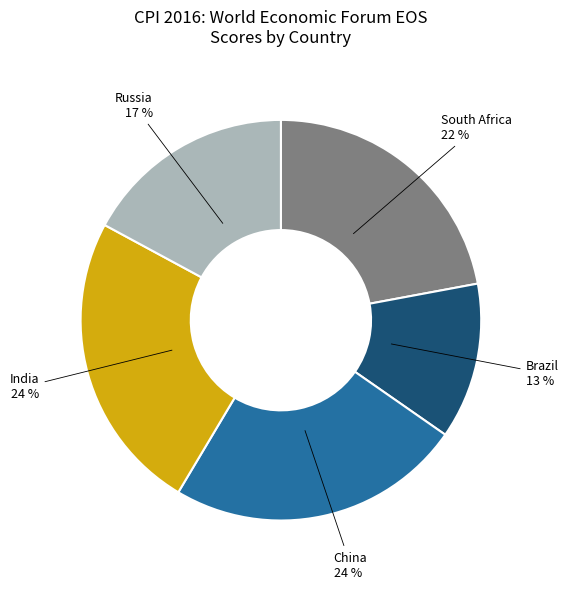

Which slice is the smallest?

Brazil